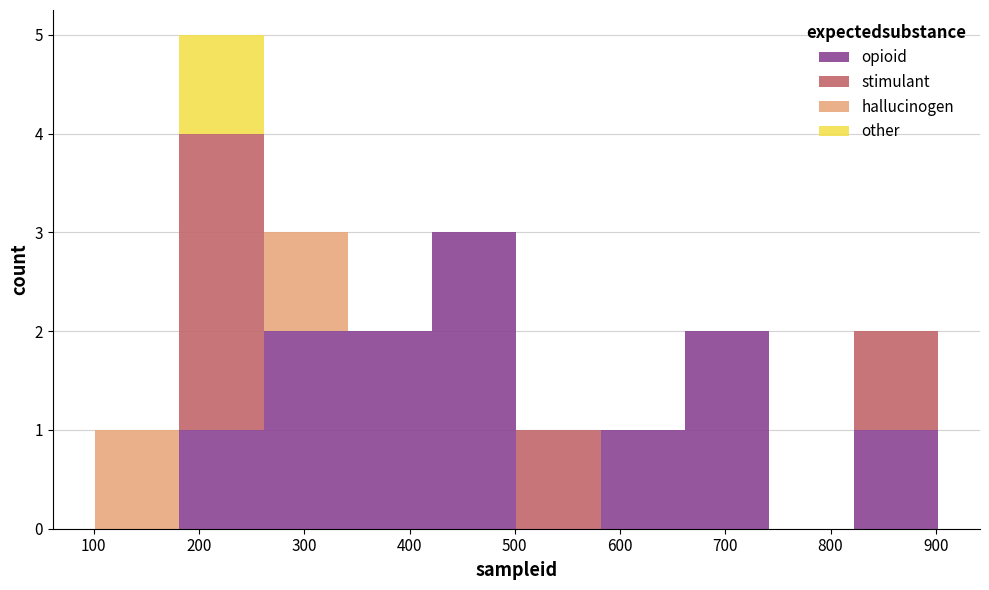

Which range on the x-axis has the tallest stacked bar (by total height)?

180 to 260